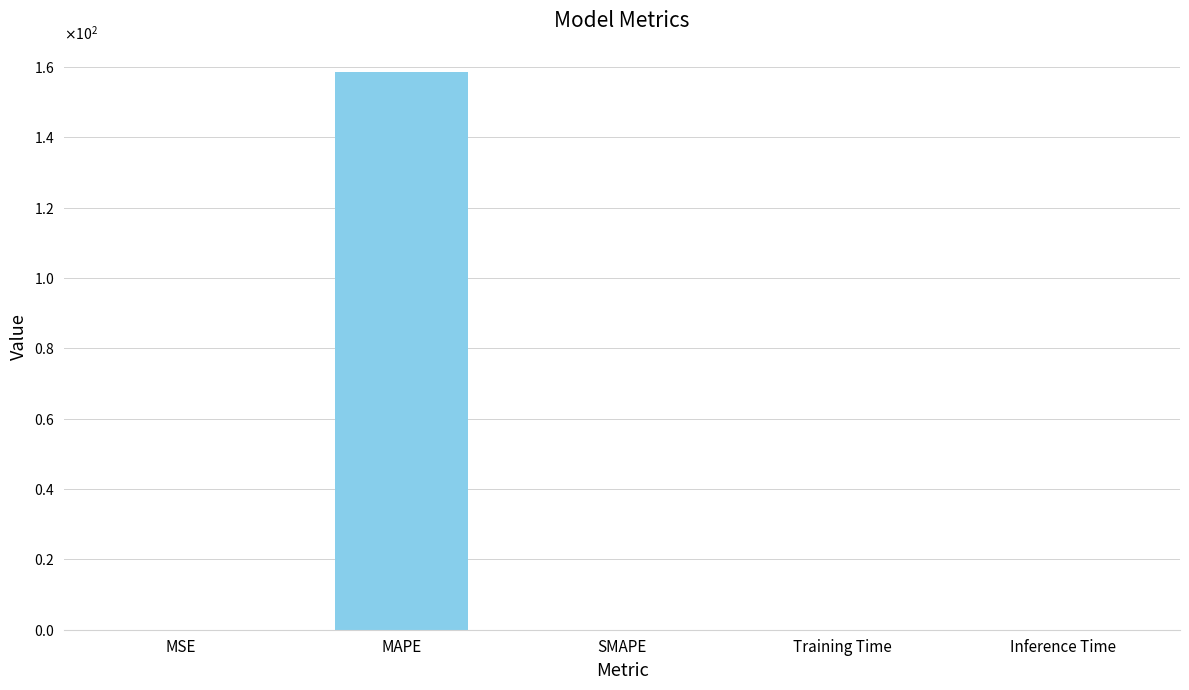

Reading left to right, transcribe all the data shown in this chart.

0.0	158.7	0.0	0.0	0.0